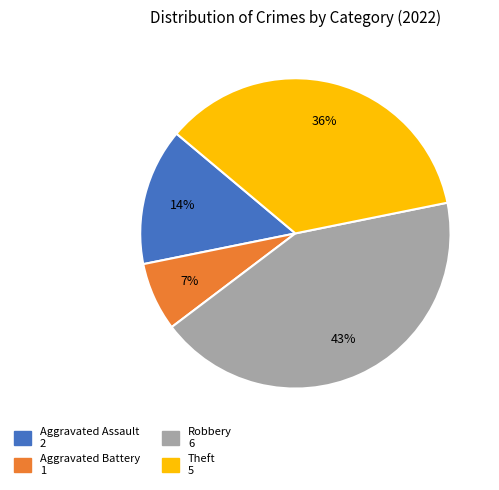

To the nearest percent, what is the combined percentage of Aggravated Battery and Robbery?

50%